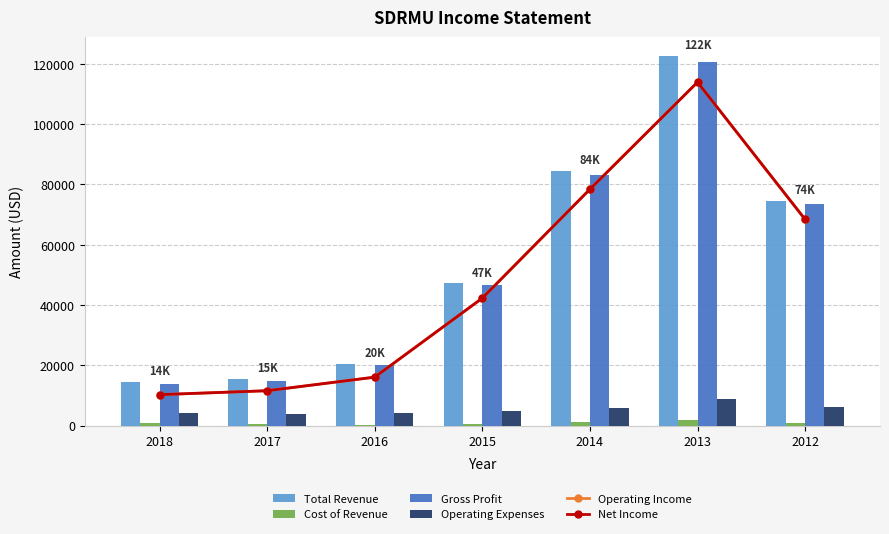

True or false: Net Income has a value of 51241 at 2014.

False